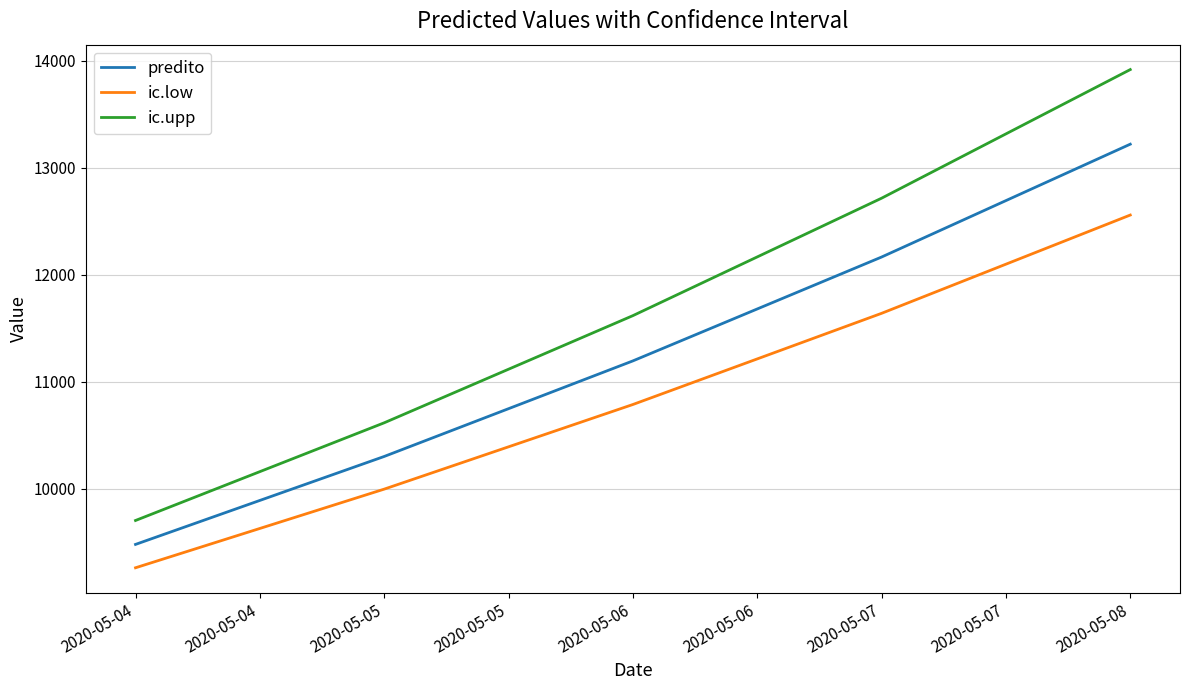

True or false: predito has a value of 2870.0 at 2020-05-04.

False